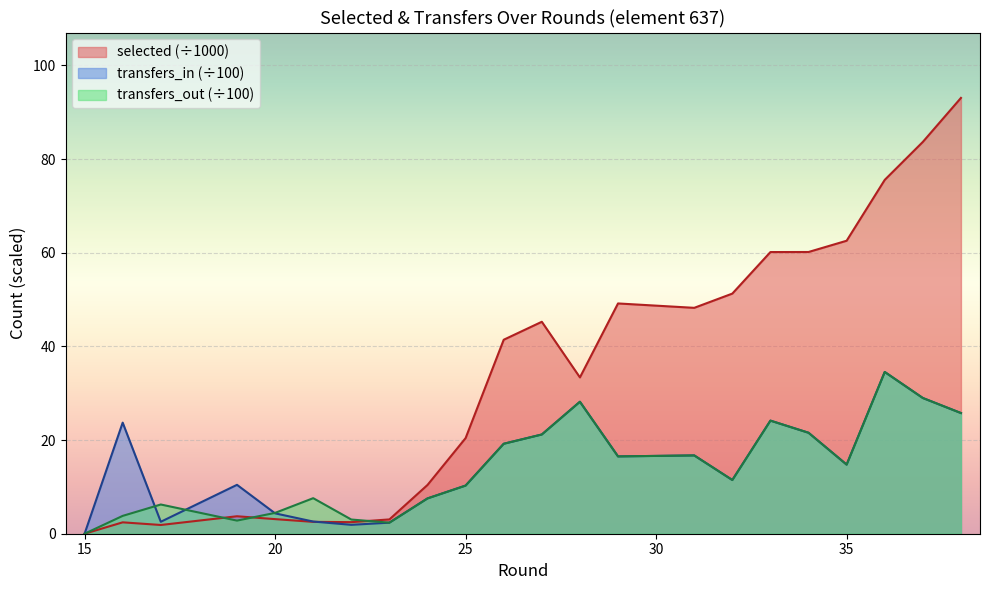

What is the value of the transfers_out point at the 23rd from the left?

29.0